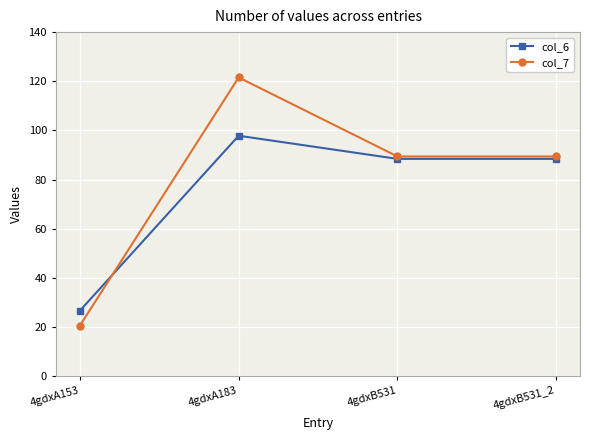

What value does the col_7 series have at 4gdxA153?

20.7